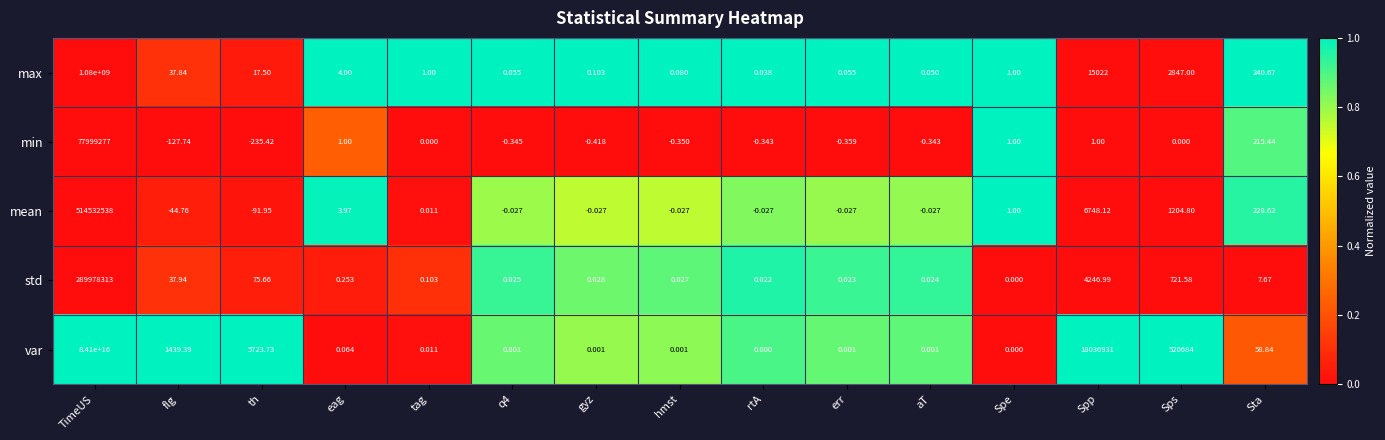

Between rtA and Sps, which series saw the biggest shift?

var